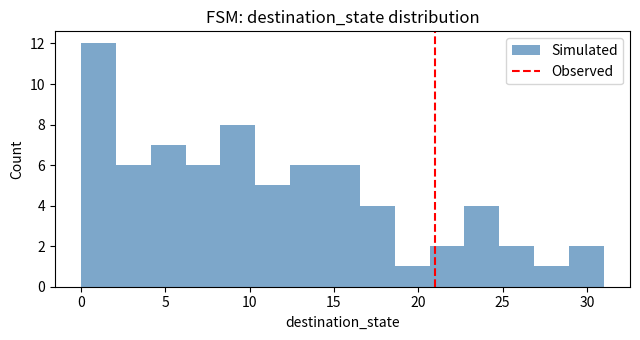

Reading left to right, transcribe this chart: for each bar, give the range it covers on the x-axis and its height. Neither the bar edges nor the heights are printed on the chart, so give them approximately, as read against the axes.

0.0 to 2.0: 12
2.0 to 4.0: 6
4.0 to 6.0: 7
6.0 to 8.5: 6
8.5 to 10.5: 8
10.5 to 12.5: 5
12.5 to 14.5: 6
14.5 to 16.5: 6
16.5 to 18.5: 4
18.5 to 20.5: 1
20.5 to 22.5: 2
22.5 to 25.0: 4
25.0 to 27.0: 2
27.0 to 29.0: 1
29.0 to 31.0: 2